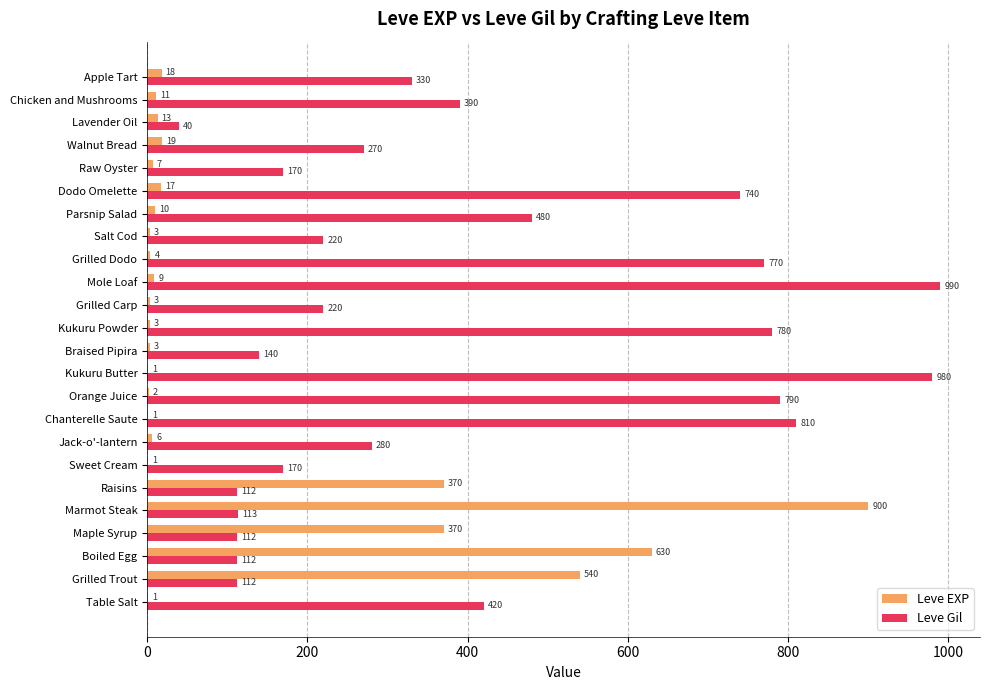

At which category is the sum across all series the highest?

Marmot Steak